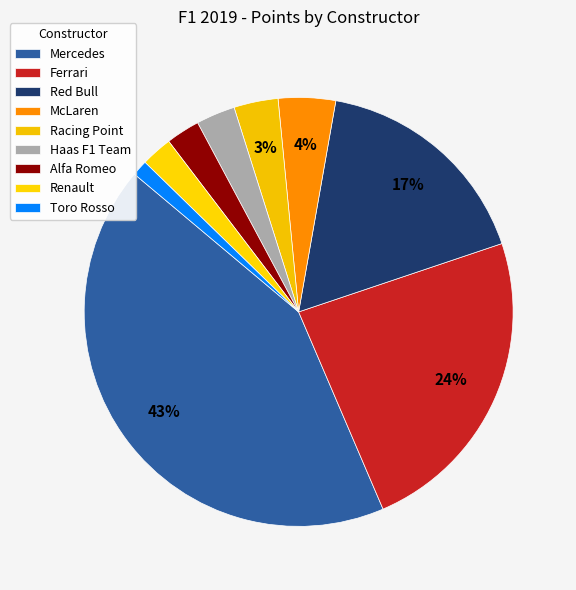

The McLaren slice represents 1% of the pie. True or false?

False